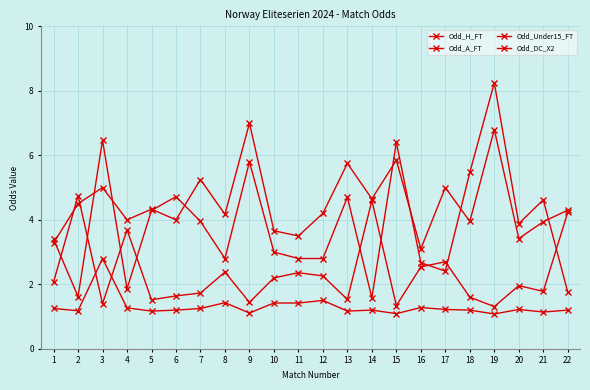

Reading left to right, transcribe all the data shown in this chart.

Odd_H_FT: 1=2.1	2=4.8	3=1.4	4=3.7	5=1.5	6=1.6	7=1.7	8=2.4	9=1.4	10=2.2	11=2.4	12=2.3	13=1.5	14=4.6	15=1.3	16=2.5	17=2.7	18=1.6	19=1.3	20=2.0	21=1.8	22=4.2
Odd_A_FT: 1=3.4	2=1.6	3=6.5	4=1.9	5=4.3	6=4.7	7=4.0	8=2.8	9=5.8	10=3.0	11=2.8	12=2.8	13=4.7	14=1.6	15=6.4	16=2.7	17=2.4	18=5.5	19=8.2	20=3.9	21=4.6	22=1.8
Odd_Under15_FT: 1=3.3	2=4.5	3=5.0	4=4.0	5=4.3	6=4.0	7=5.2	8=4.2	9=7.0	10=3.7	11=3.5	12=4.2	13=5.8	14=4.7	15=5.8	16=3.1	17=5.0	18=4.0	19=6.8	20=3.4	21=3.9	22=4.3
Odd_DC_X2: 1=1.2	2=1.2	3=2.8	4=1.3	5=1.2	6=1.2	7=1.2	8=1.4	9=1.1	10=1.4	11=1.4	12=1.5	13=1.2	14=1.2	15=1.1	16=1.3	17=1.2	18=1.2	19=1.1	20=1.2	21=1.1	22=1.2